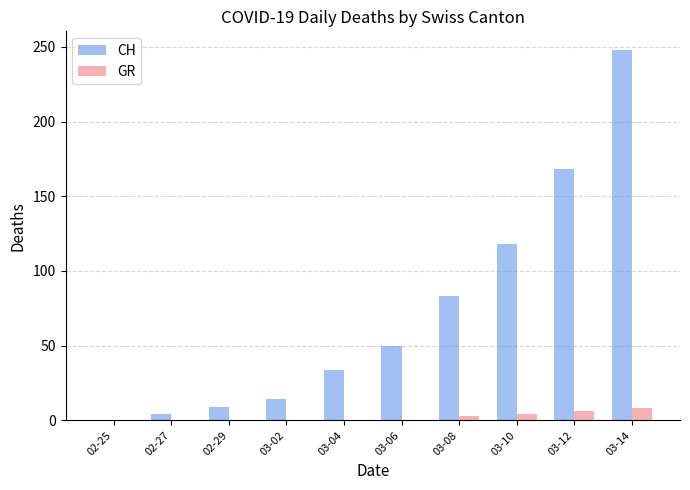

Is it true that GR equals 8 at 03-14?

True